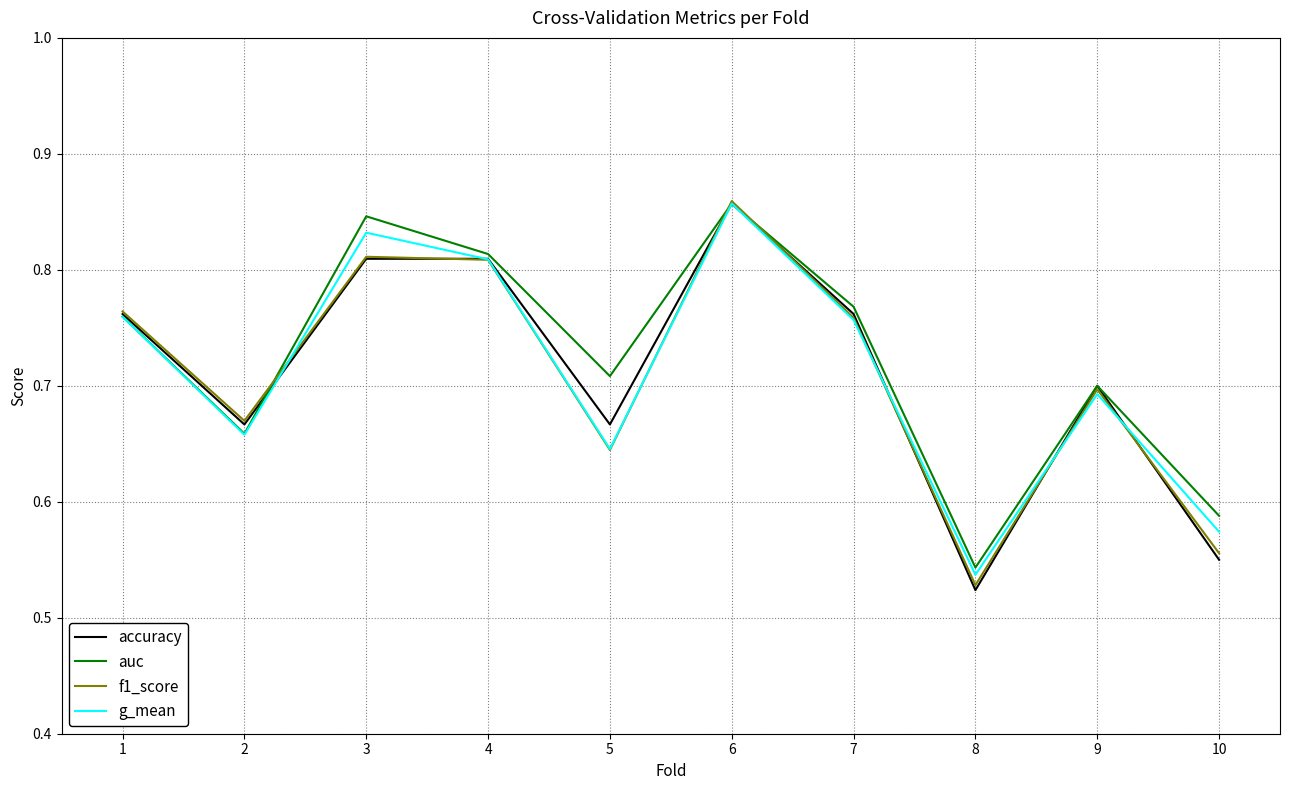

What is the difference between the maximum and minimum values in the accuracy series?

0.3